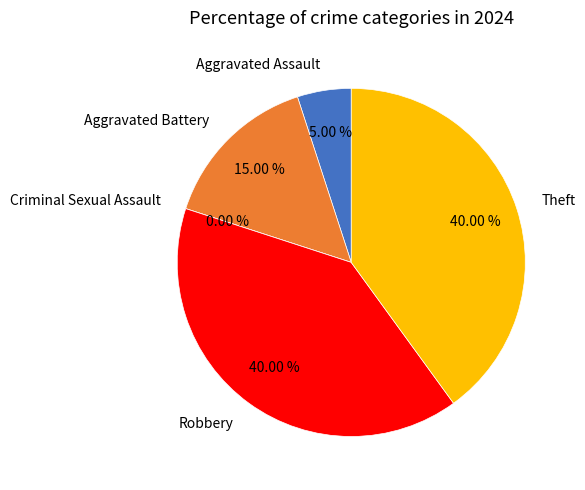

Combined, what portion of the pie is Criminal Sexual Assault and Theft?

40.0%